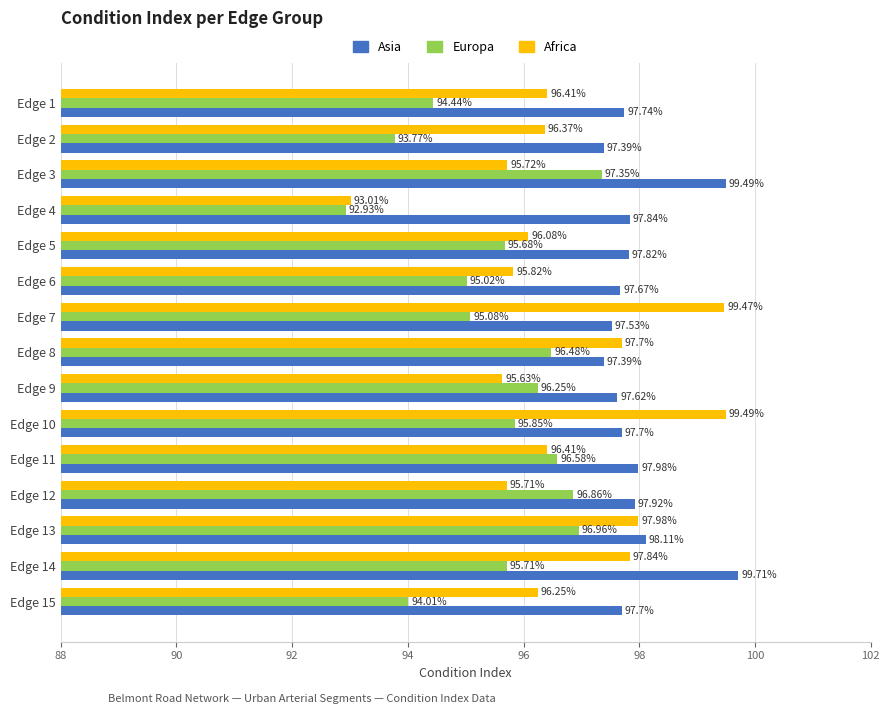

List the series in order of their overall mean, lowest first.

Europa, Africa, Asia